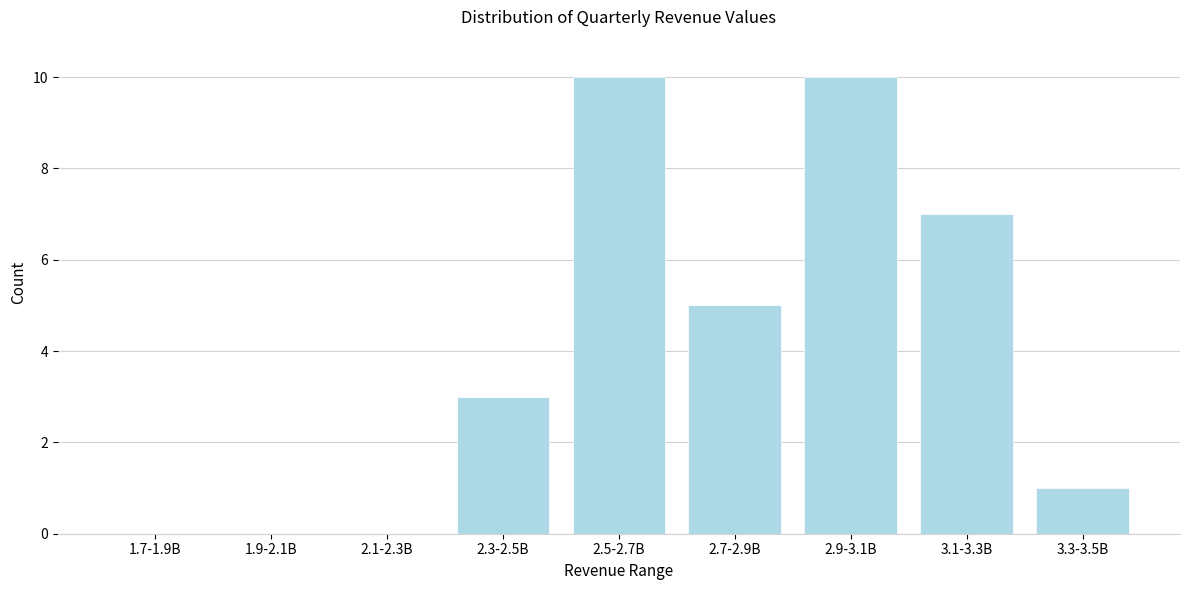

Reading left to right, what are all the values shown in this chart?

1.7-1.9B=0	1.9-2.1B=0	2.1-2.3B=0	2.3-2.5B=3	2.5-2.7B=10	2.7-2.9B=5	2.9-3.1B=10	3.1-3.3B=7	3.3-3.5B=1